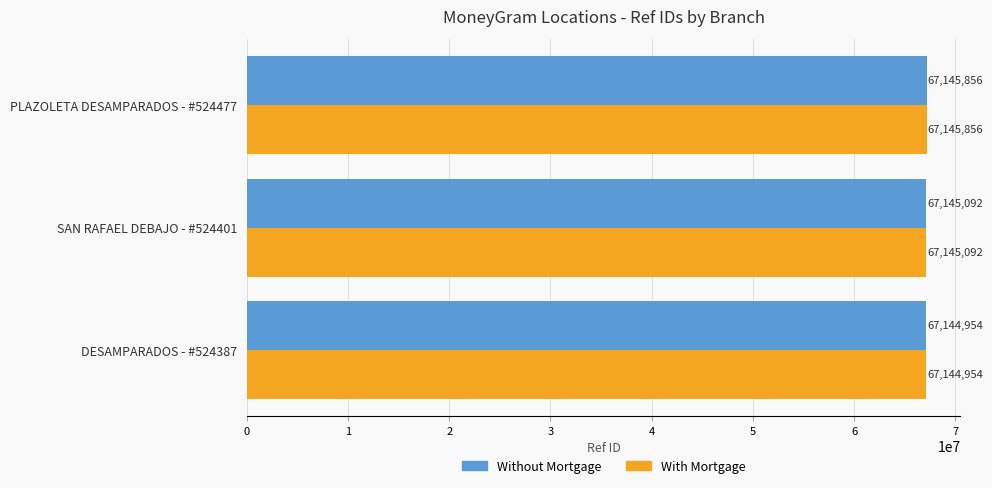

What is the minimum value for With Mortgage?

67144954